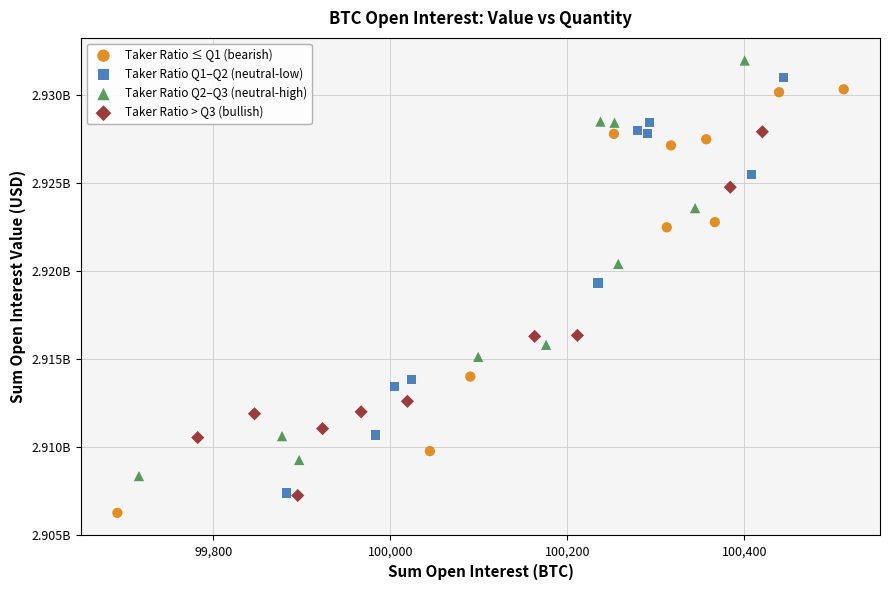

What are all the series names shown in the legend?

Taker Ratio ≤ Q1 (bearish), Taker Ratio Q1–Q2 (neutral-low), Taker Ratio Q2–Q3 (neutral-high), Taker Ratio > Q3 (bullish)